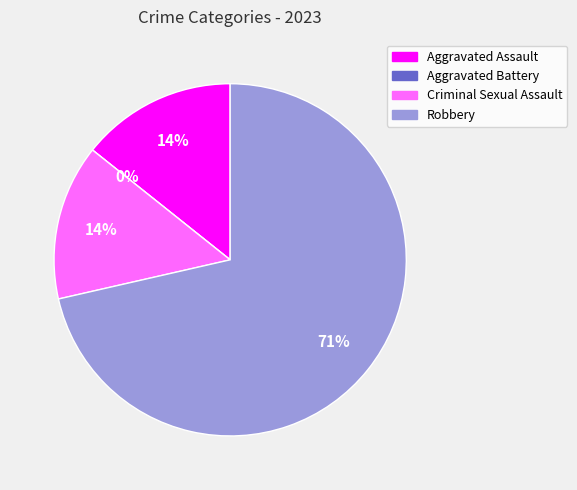

Which category accounts for the majority?

Robbery